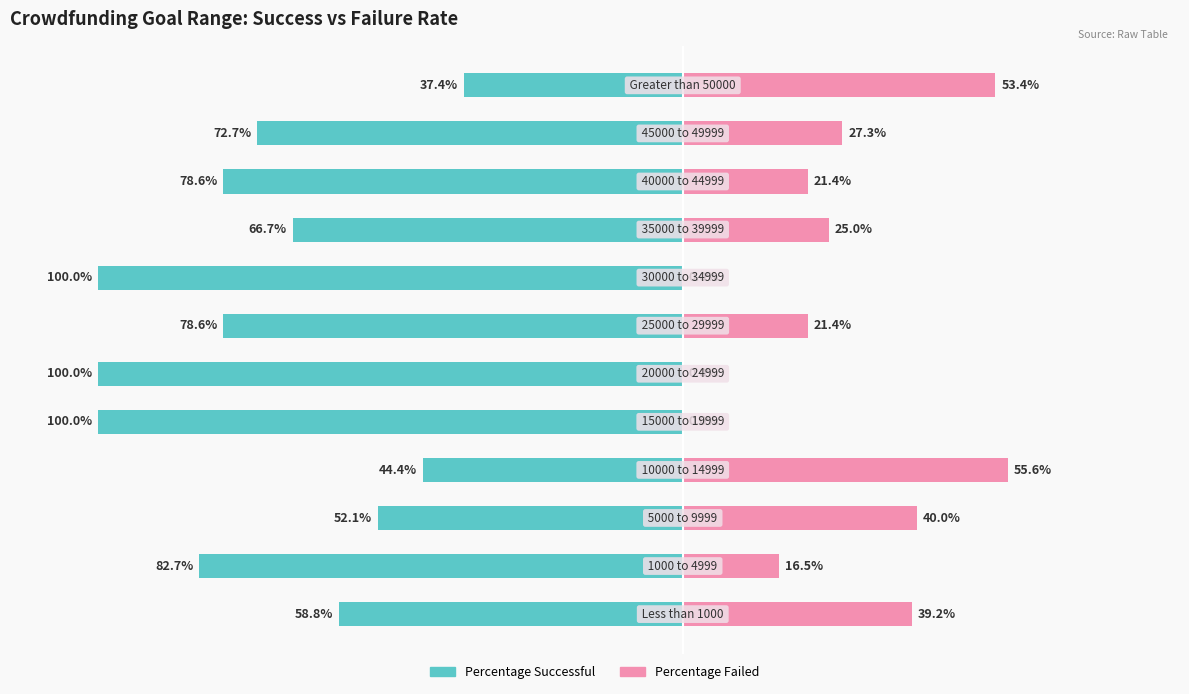

Does the chart contain any negative values?

Yes